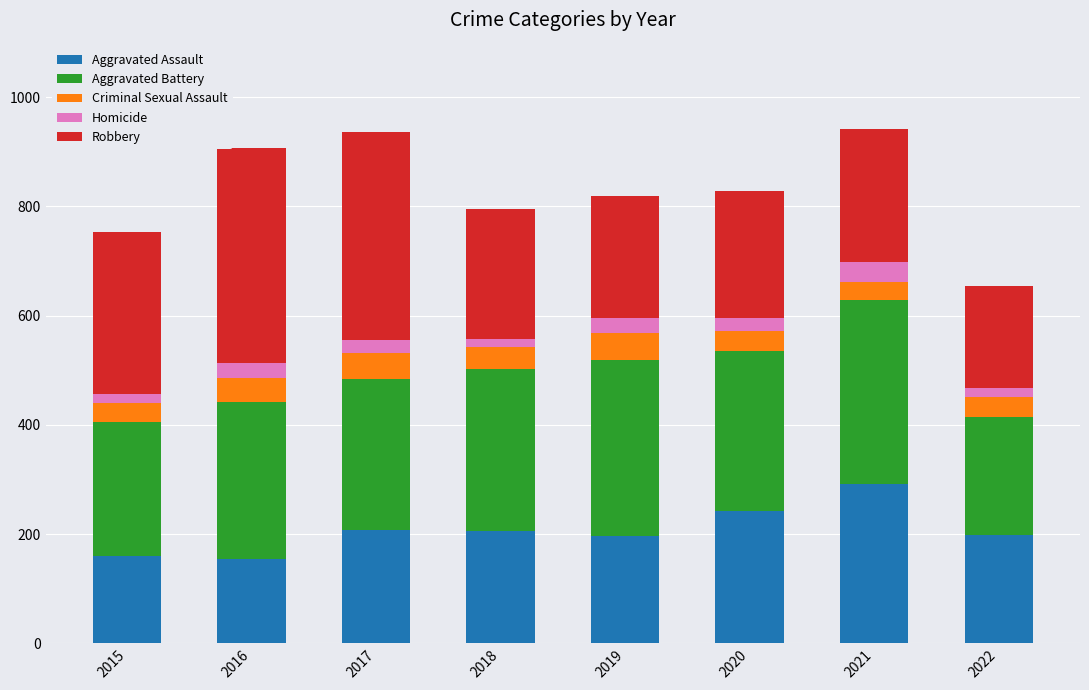

The Aggravated Assault series shows 324 at 2022. True or false?

False